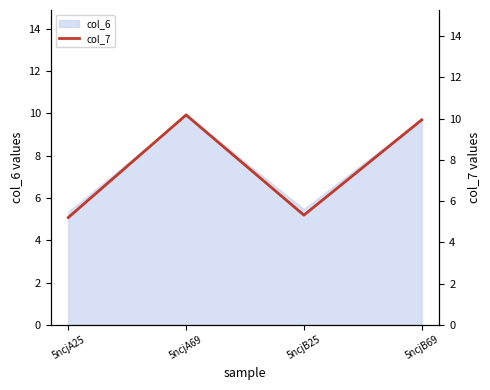

Approximately how many times larger is the value at 5ncjA69 compared to 5ncjB25?

1.9